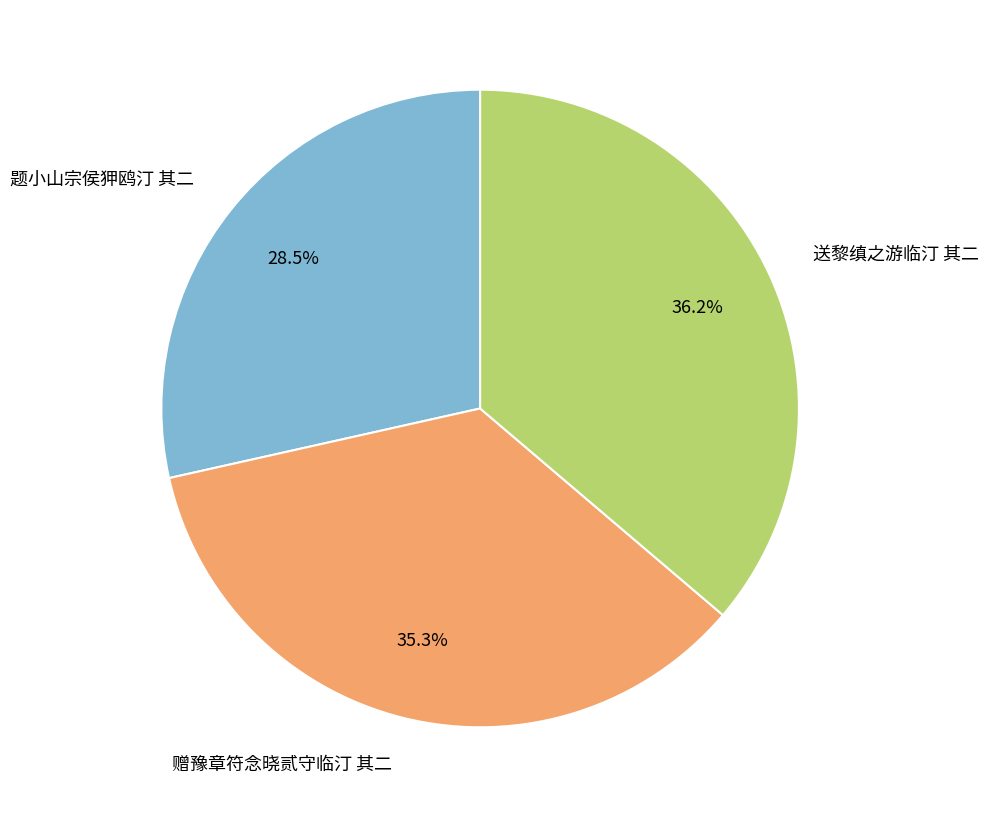

Between 赠豫章符念晓贰守临汀 其二 and 送黎缜之游临汀 其二, which is larger?

送黎缜之游临汀 其二